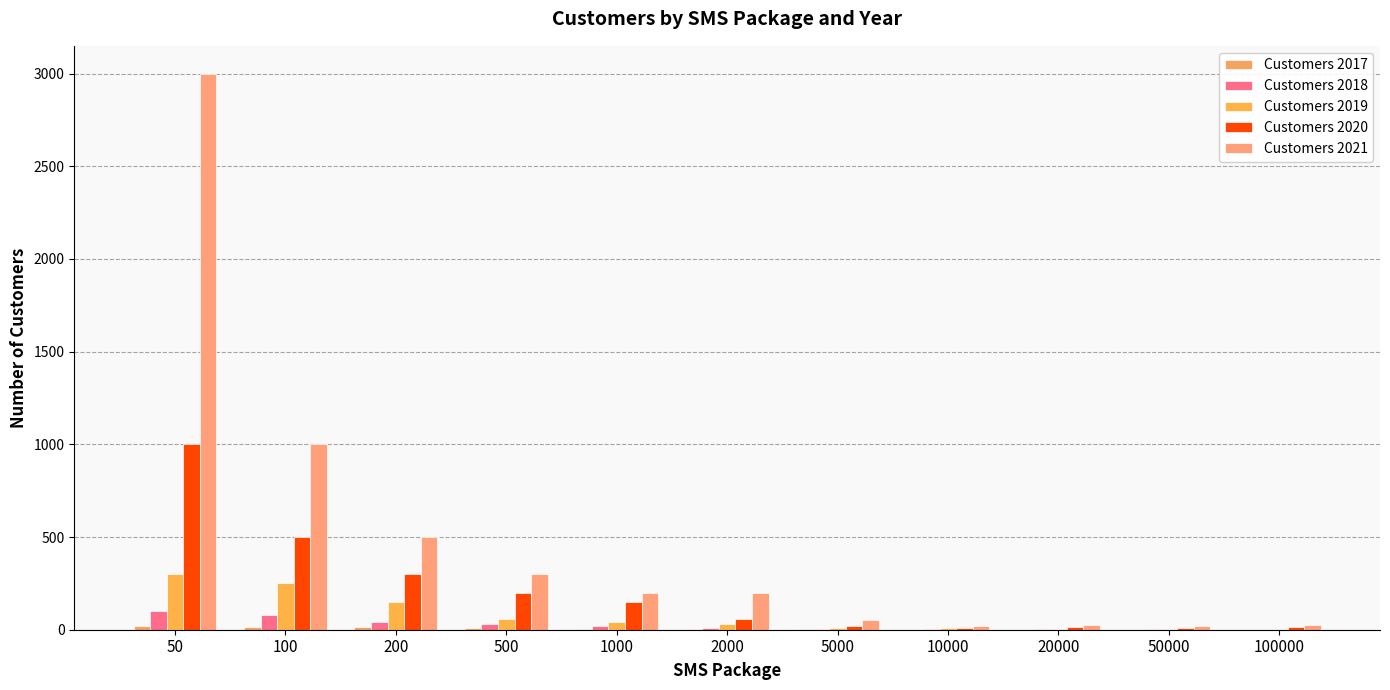

Count the number of data series in this chart.

5